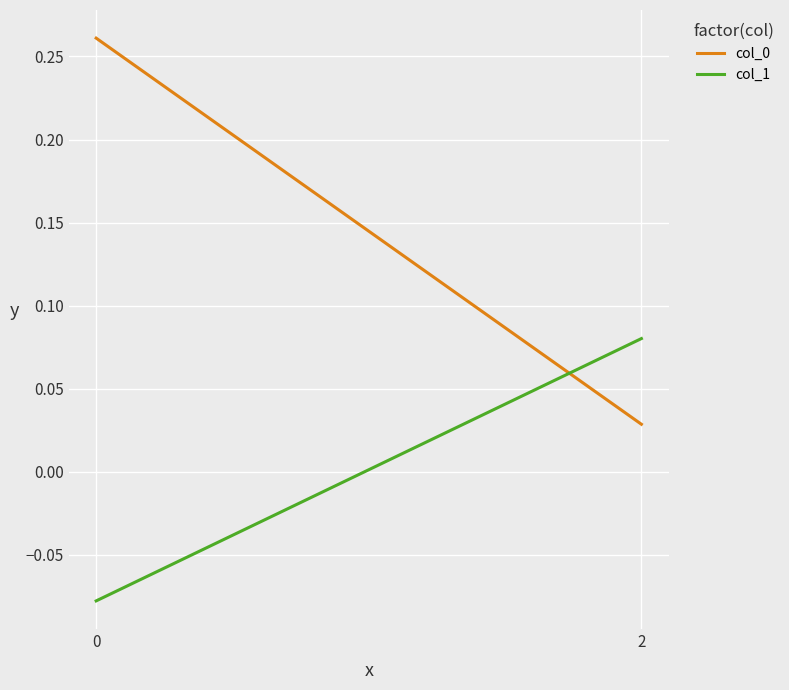

List the series in order of their peak value, lowest first.

col_1, col_0